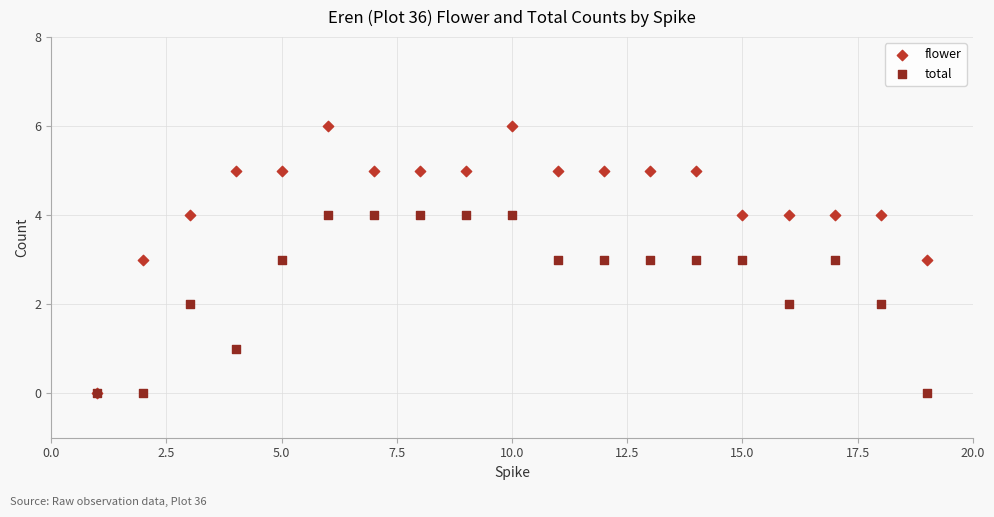

Which series contains the highest Y value?

flower